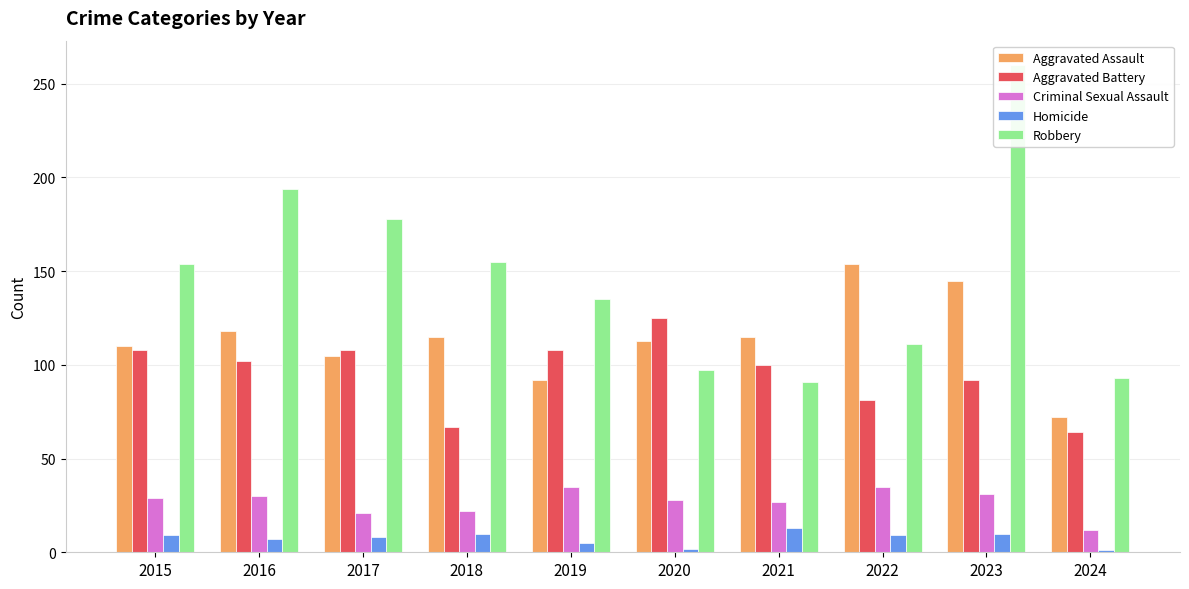

At how many categories does at least one series exceed 100?

9